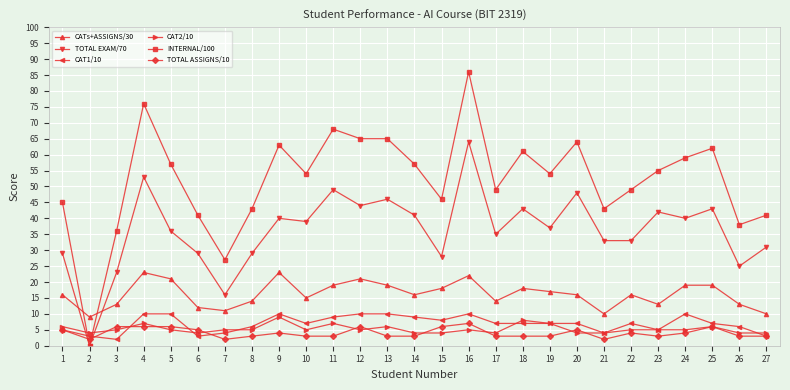

True or false: CAT1/10 has a value of 4 at 4.

False